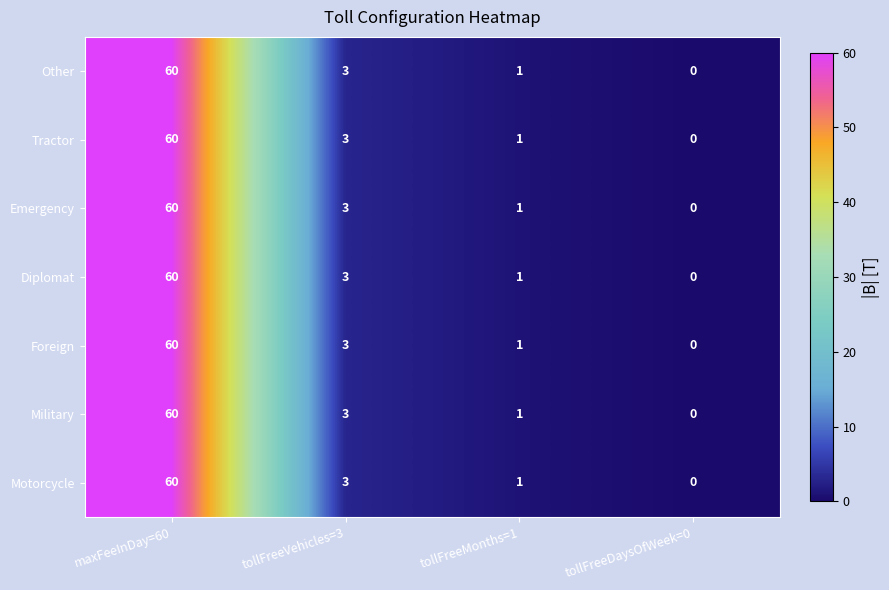

What is the difference between the maximum and second lowest values in the Foreign series?

59